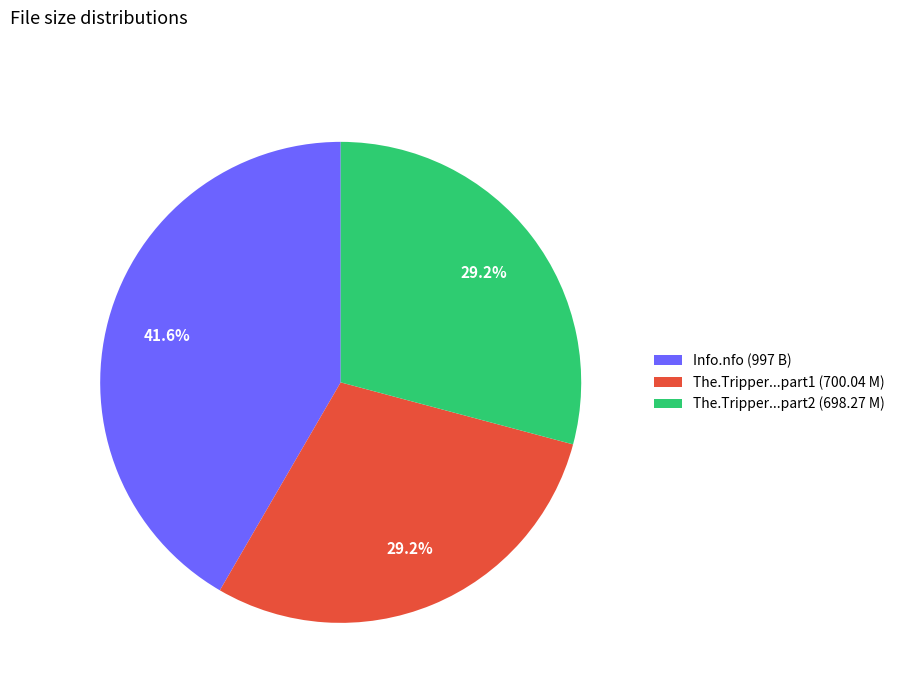

Do The.Tripper...part1 (700.04 M) and The.Tripper...part2 (698.27 M) together represent more than half of the pie?

Yes